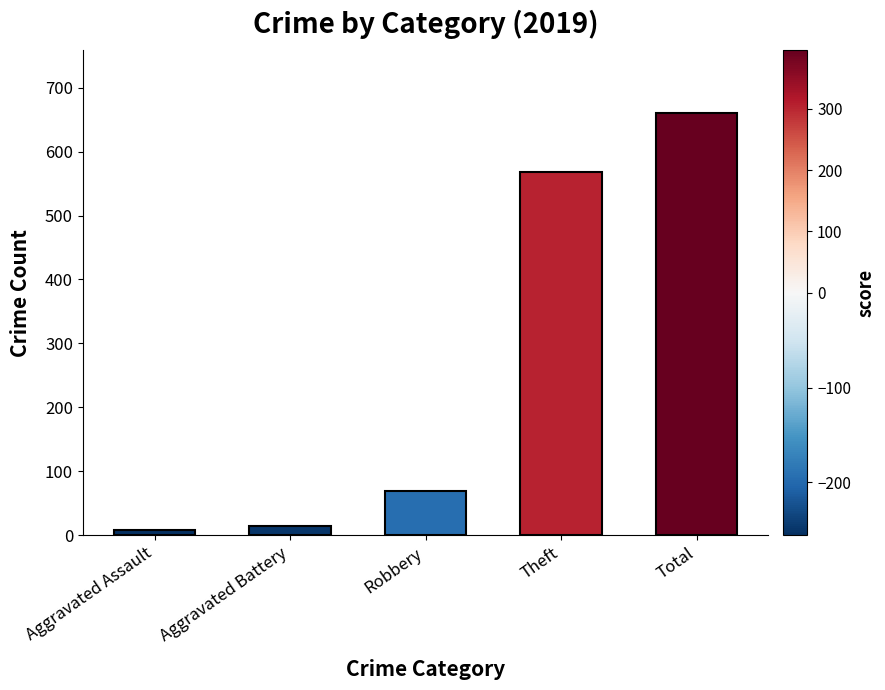

What is the value of the 2nd bar from the left?

14